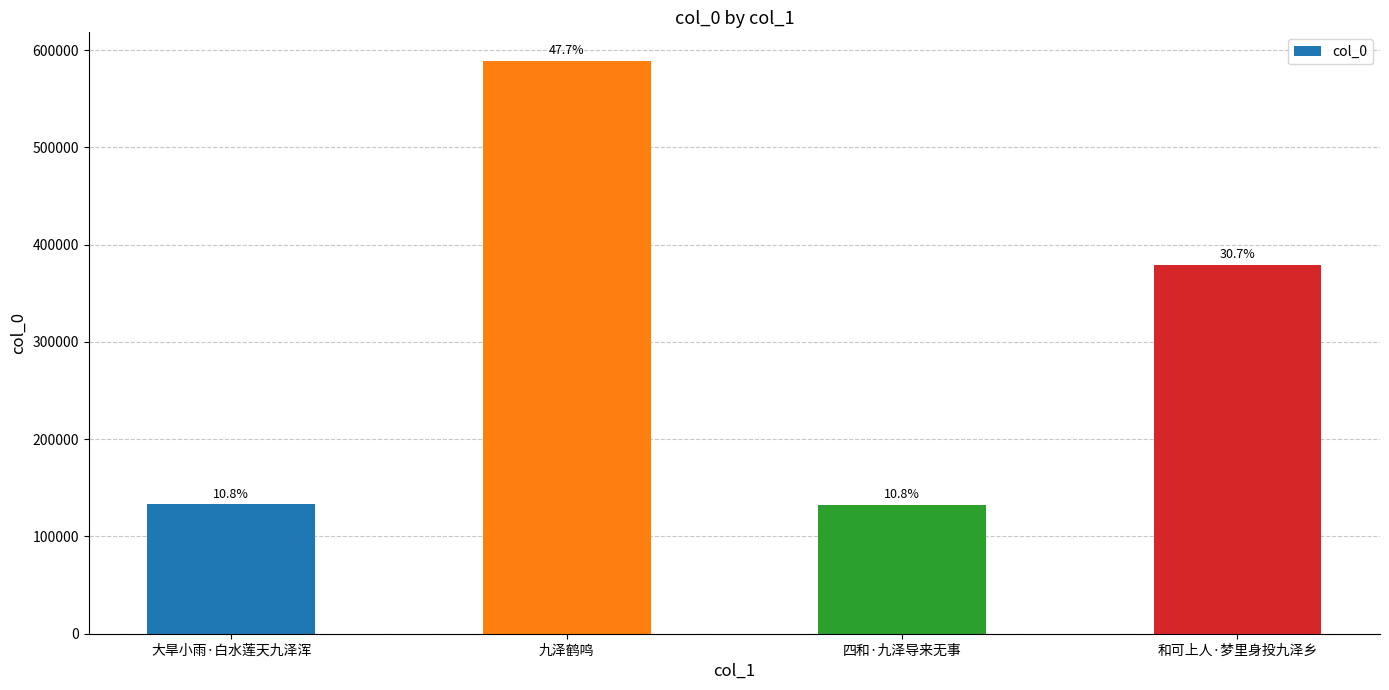

Reading left to right, list all the values displayed in this chart.

大旱小雨·白水莲天九泽浑=132879	九泽鹤鸣=588872	四和·九泽导来无事=132671	和可上人·梦里身投九泽乡=379367